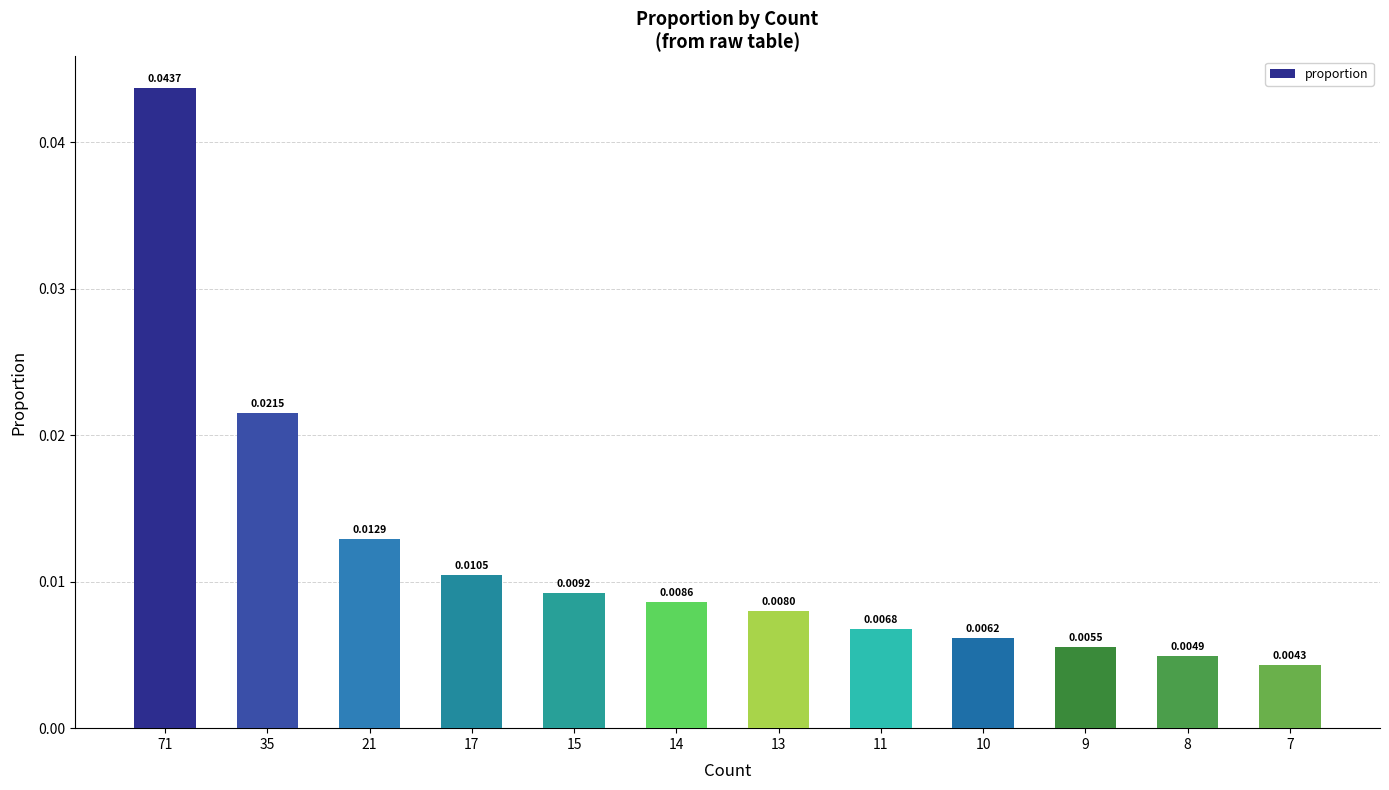

What is the sum of all values?

0.1